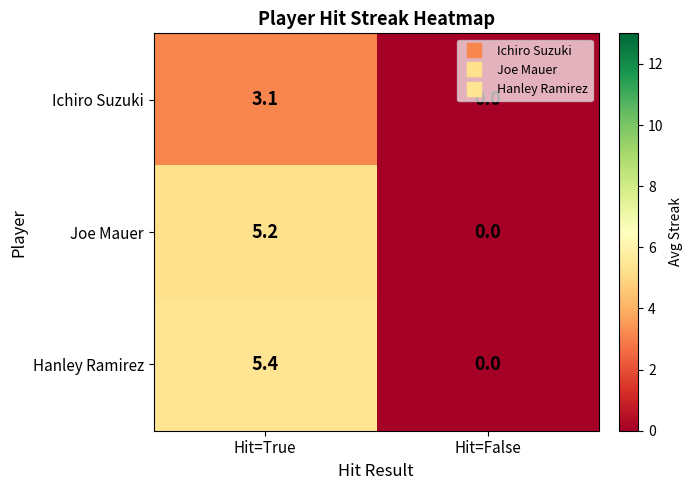

Where does the Joe Mauer series first go above 5?

Hit=True